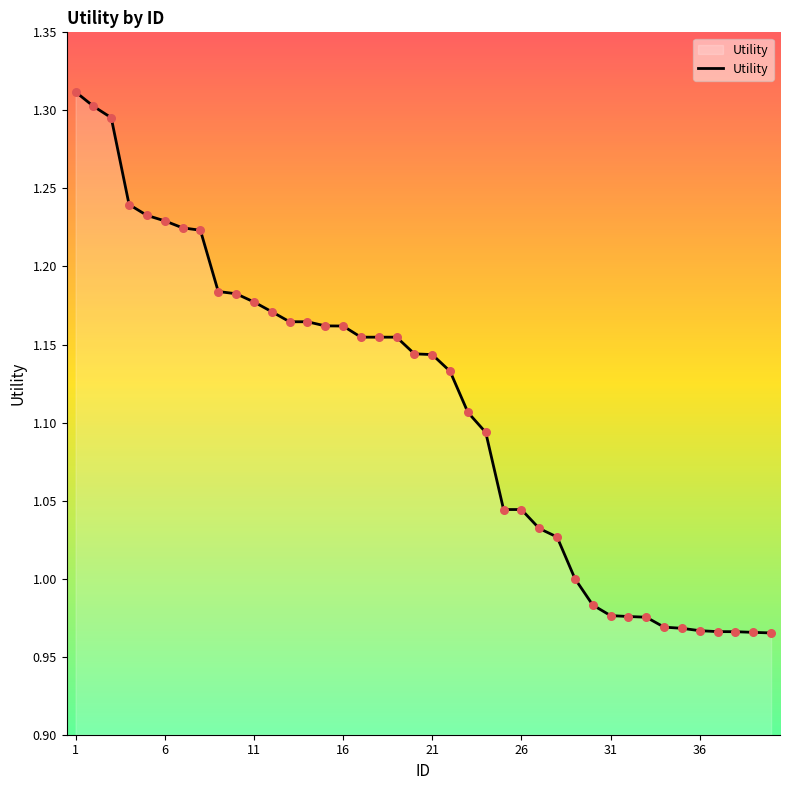

Is this an area chart (filled region under the line)?

Yes